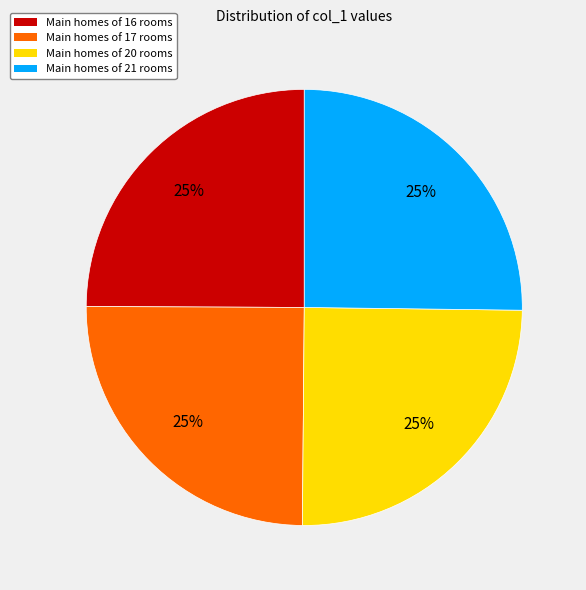

Does any single category account for the majority?

No